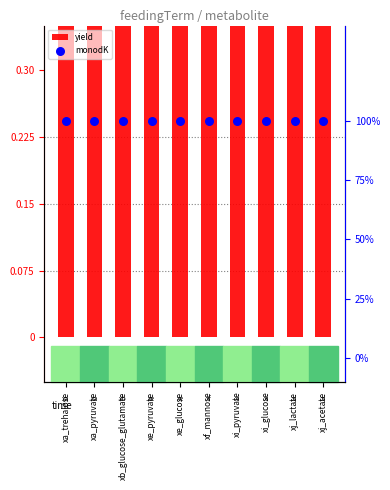

What is the total value across all series at xi_pyruvate?

1.5